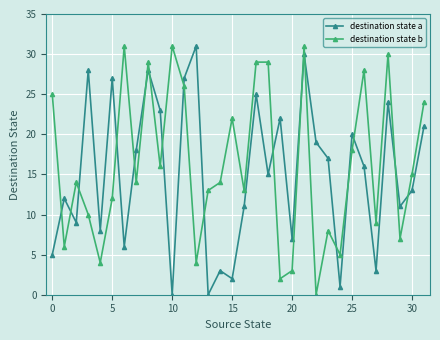

Reading left to right, what are all the values shown in this chart?

destination state a: 5	12	9	28	8	27	6	18	28	23	0	27	31	0	3	2	11	25	15	22	7	30	19	17	1	20	16	3	24	11	13	21
destination state b: 25	6	14	10	4	12	31	14	29	16	31	26	4	13	14	22	13	29	29	2	3	31	0	8	5	18	28	9	30	7	15	24